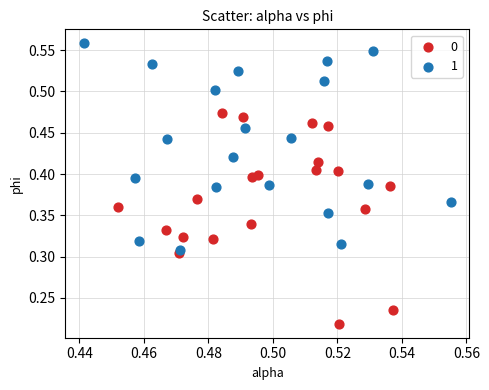

What are all the series names shown in the legend?

0, 1